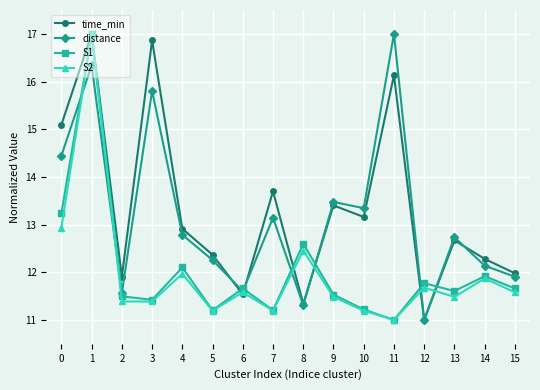

Rank the categories by time_min value from highest to lowest.

1, 3, 11, 0, 7, 9, 10, 4, 13, 5, 14, 15, 2, 6, 8, 12